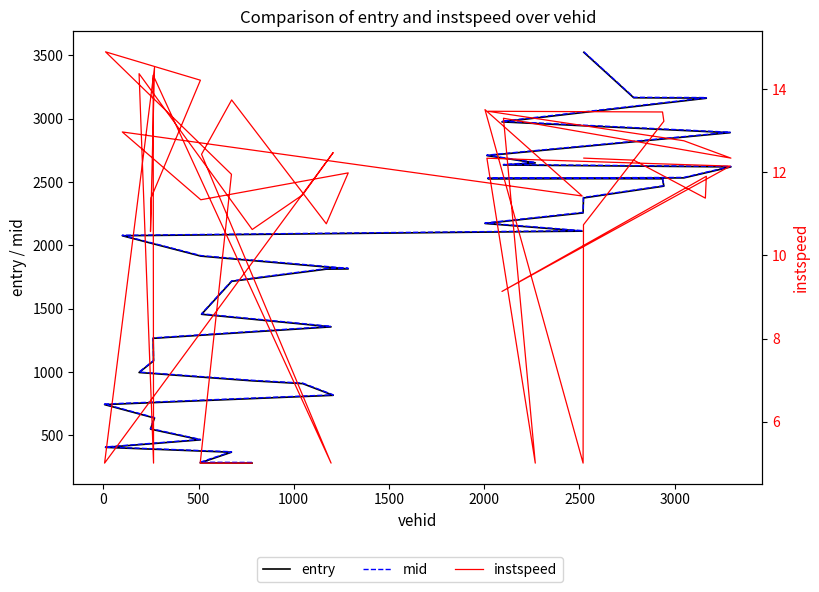

What is the sum of all mid values?

71036.0